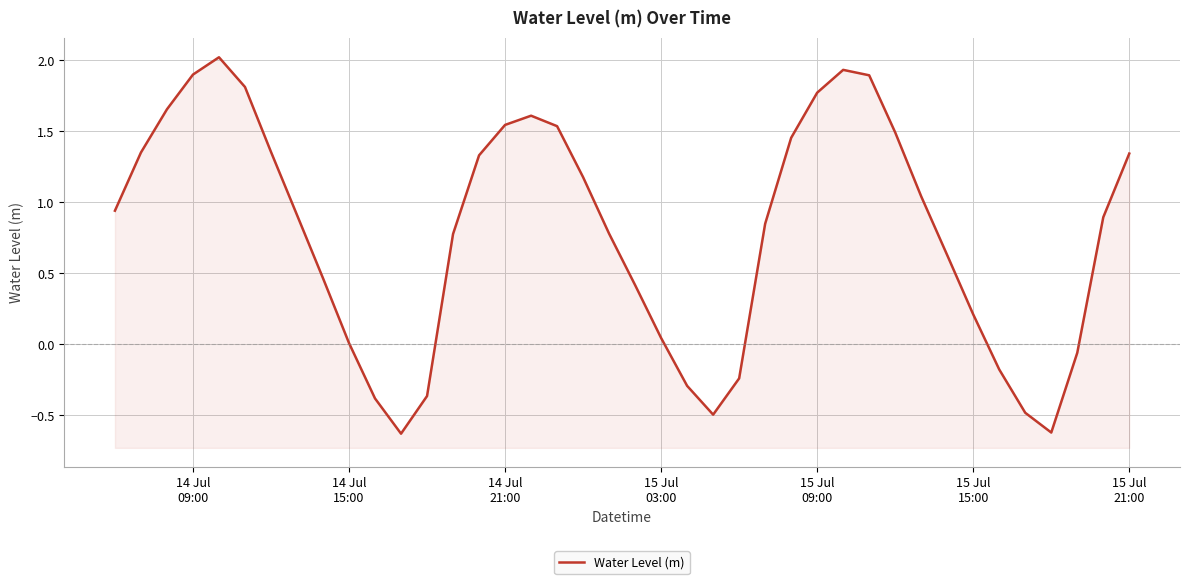

How many positive values are there?

30